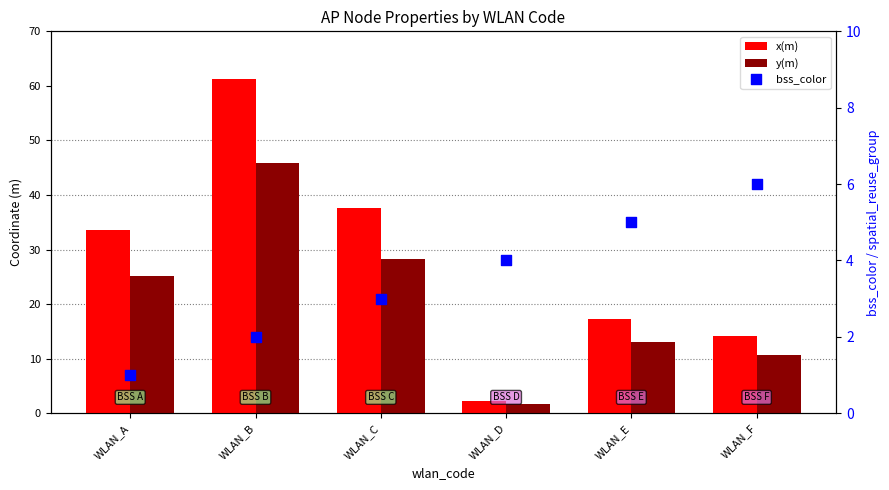

Which series has the widest spread of Y values?

x(m)